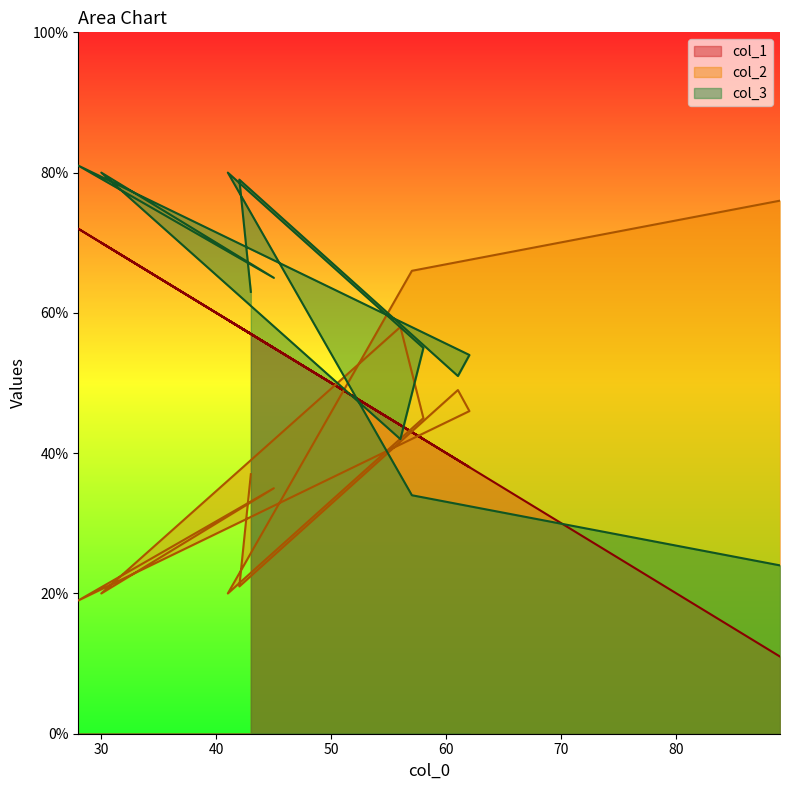

How many lines are shown in the chart?

3